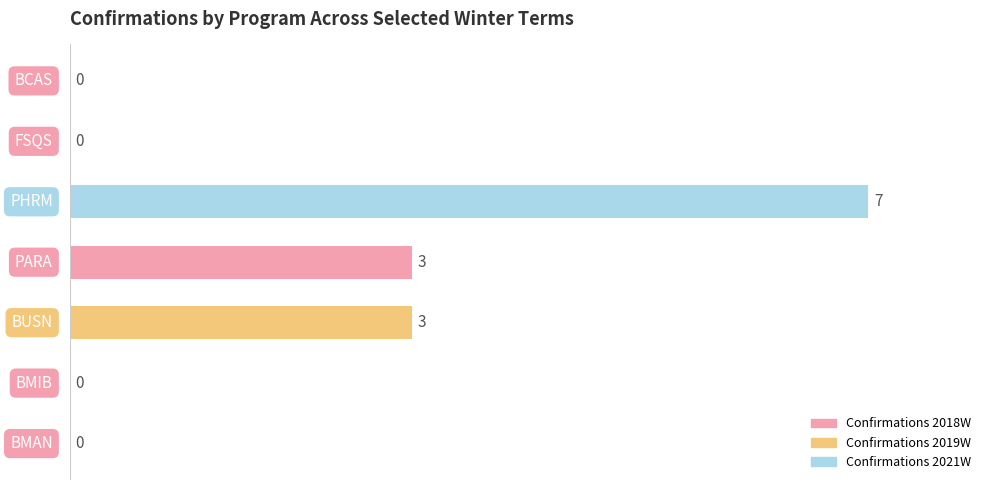

What is the sum of all values?

13